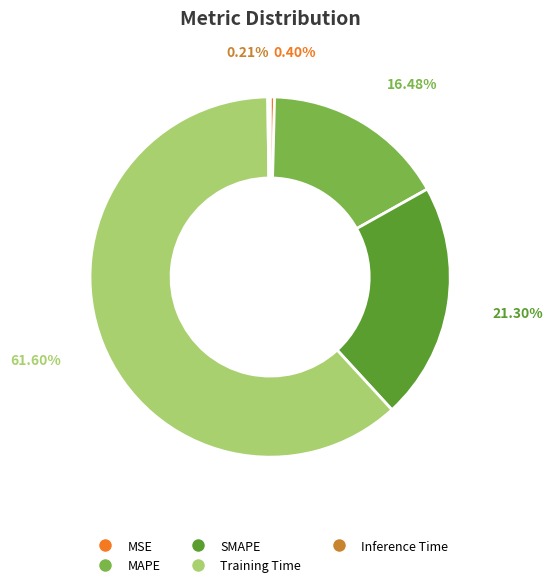

What percentage do SMAPE and MAPE together represent?

37.8%